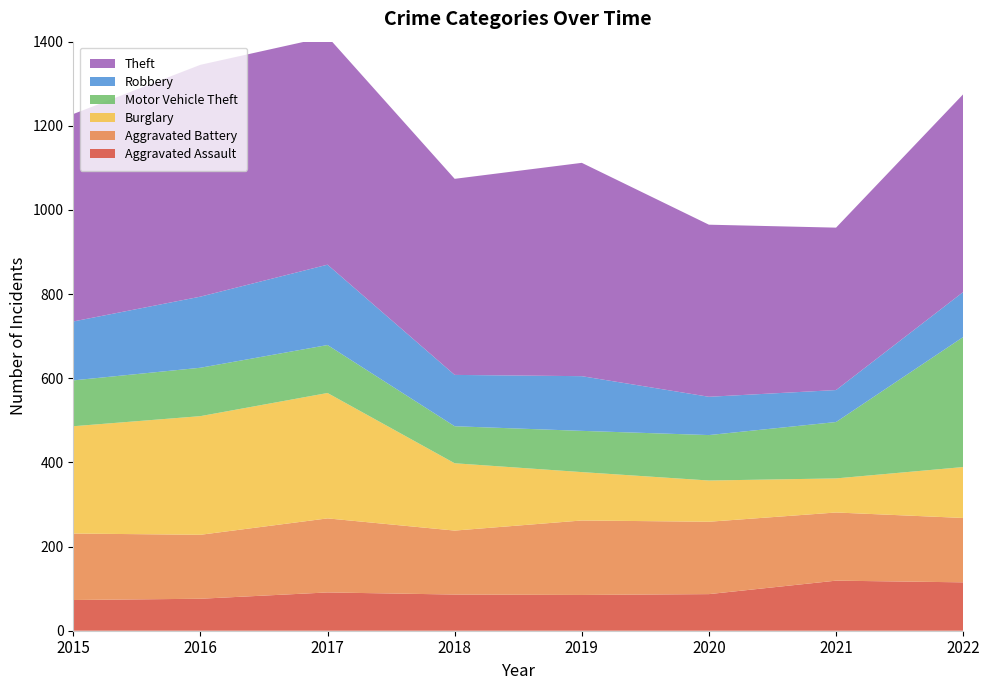

Reading left to right, transcribe all the data shown in this chart.

Aggravated Assault: 2015=73	2016=76	2017=91	2018=86	2019=85	2020=87	2021=119	2022=115
Aggravated Battery: 2015=158	2016=152	2017=176	2018=152	2019=177	2020=172	2021=162	2022=153
Burglary: 2015=255	2016=282	2017=298	2018=160	2019=115	2020=98	2021=81	2022=121
Motor Vehicle Theft: 2015=109	2016=115	2017=114	2018=88	2019=98	2020=108	2021=134	2022=309
Robbery: 2015=140	2016=169	2017=191	2018=122	2019=130	2020=91	2021=76	2022=107
Theft: 2015=493	2016=551	2017=542	2018=466	2019=507	2020=409	2021=386	2022=470